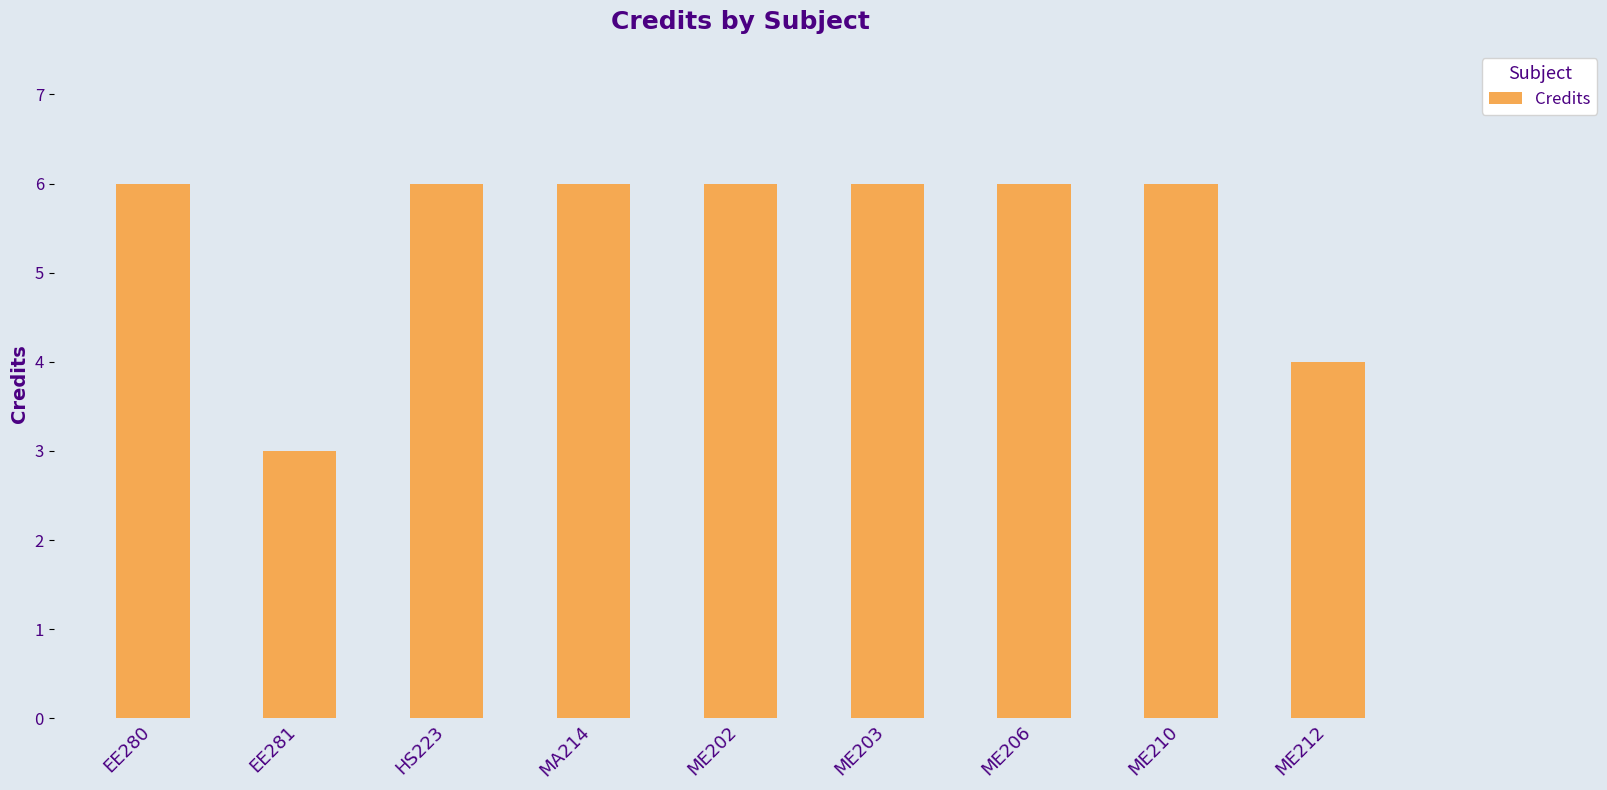

Reading left to right, list all the values displayed in this chart.

6	3	6	6	6	6	6	6	4